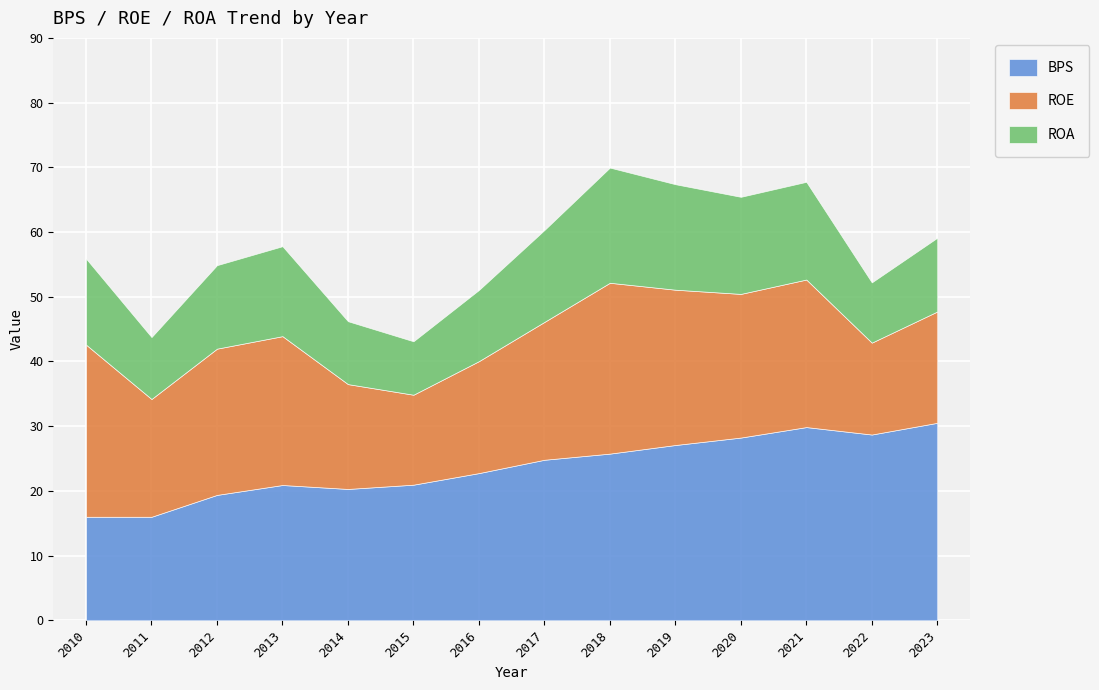

What is the minimum value shown in the chart?

8.3